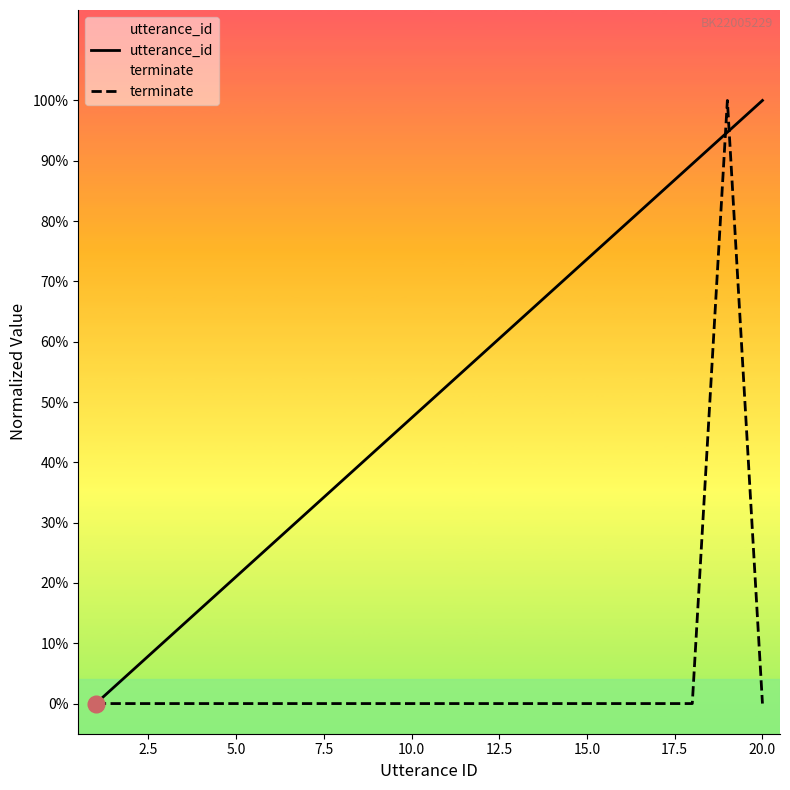

The terminate series shows -0.5 at 13. True or false?

False